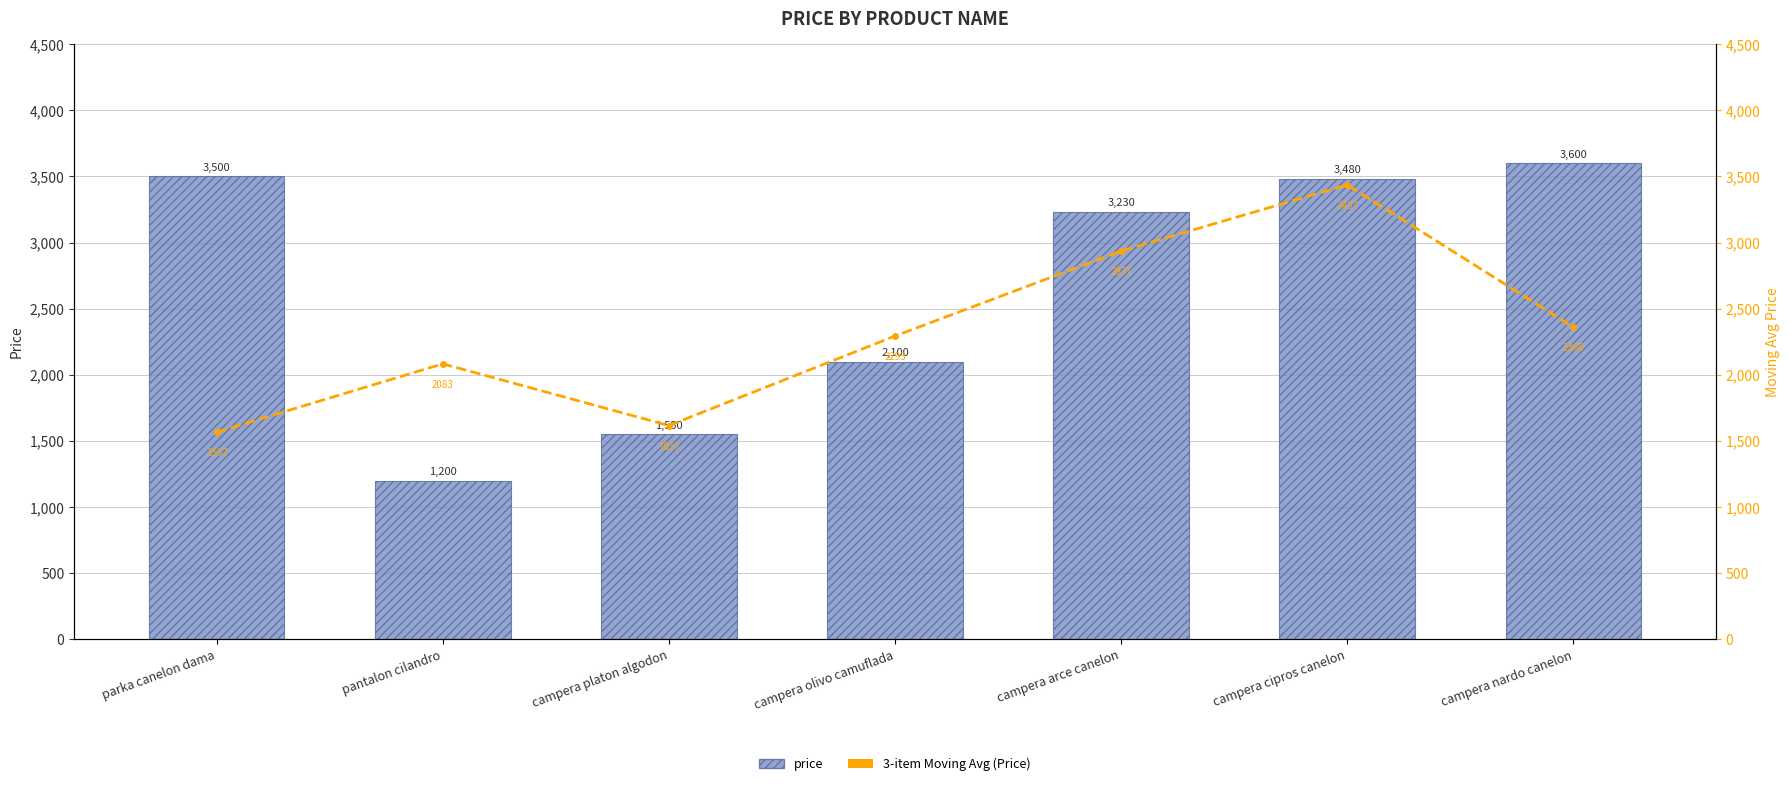

What is the maximum value for price?

3600.0